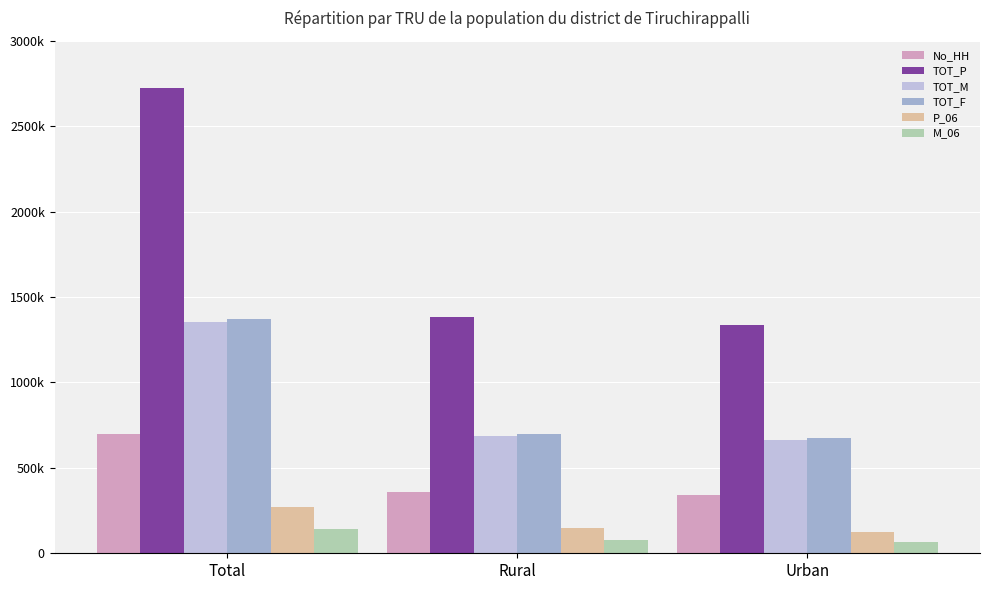

List the labels in order of TOT_P value, smallest first.

Urban, Rural, Total